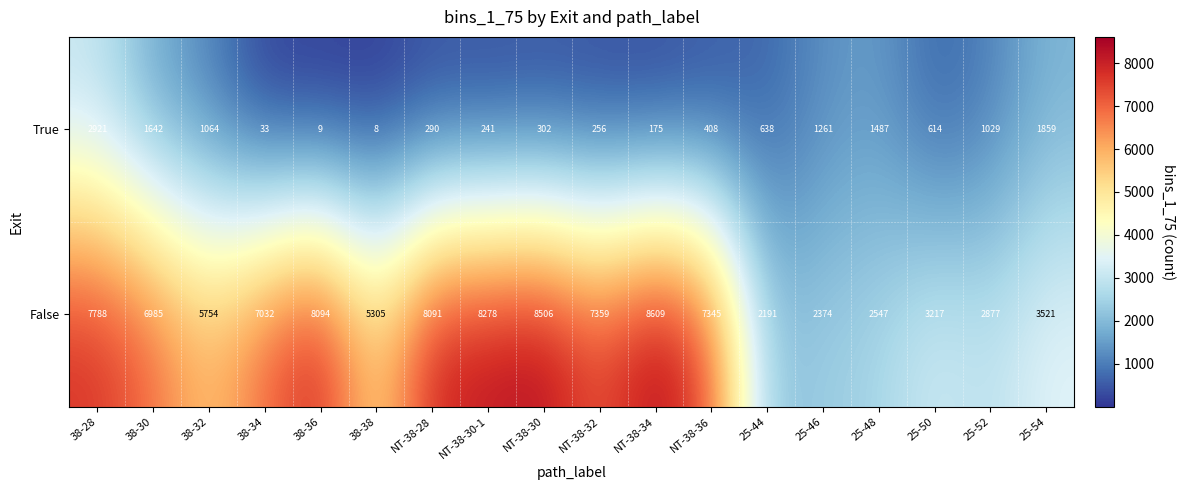

What is the smallest value displayed?

8